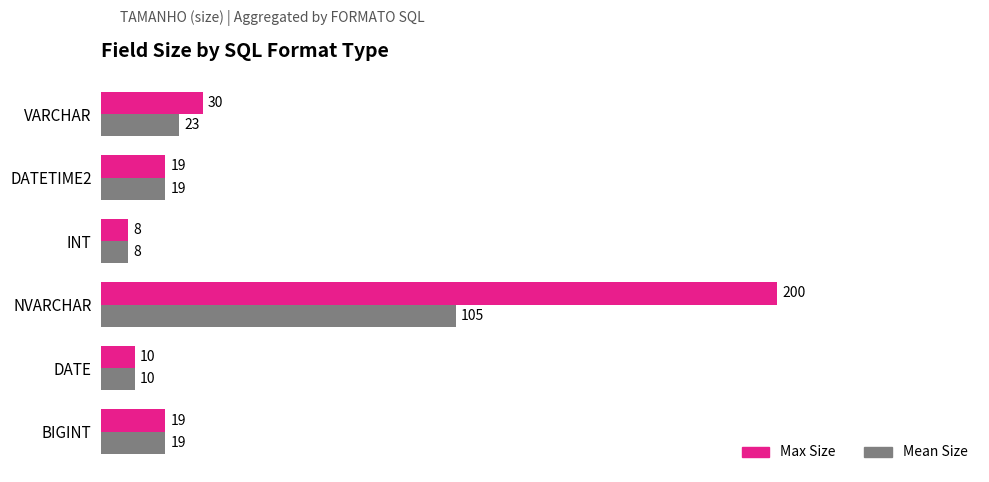

How many values in the Max Size series are below 19?

2